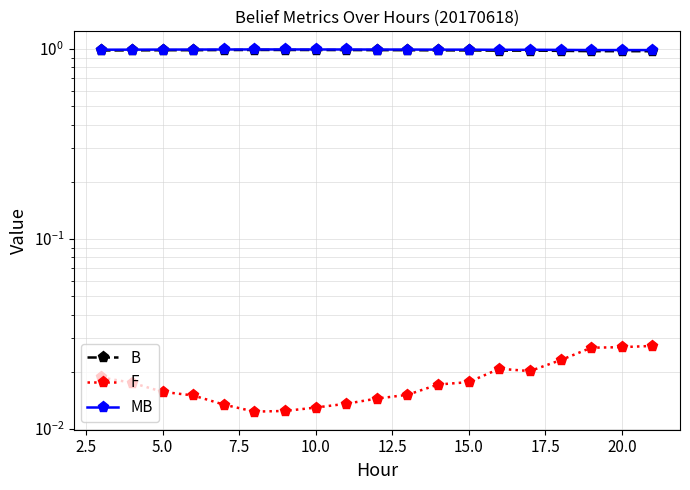

True or false: B has more than 2 interior local peaks.

False